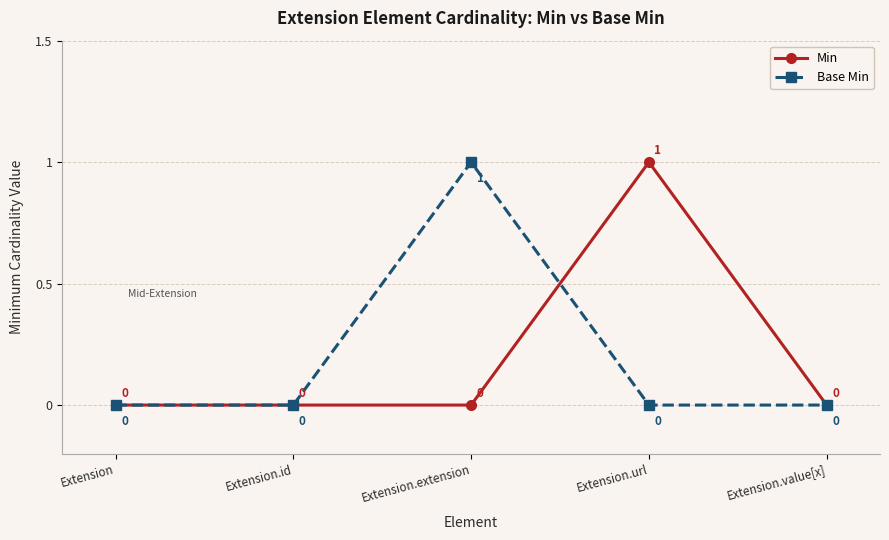

What is the label of the 5th point from the left?

Extension.value[x]